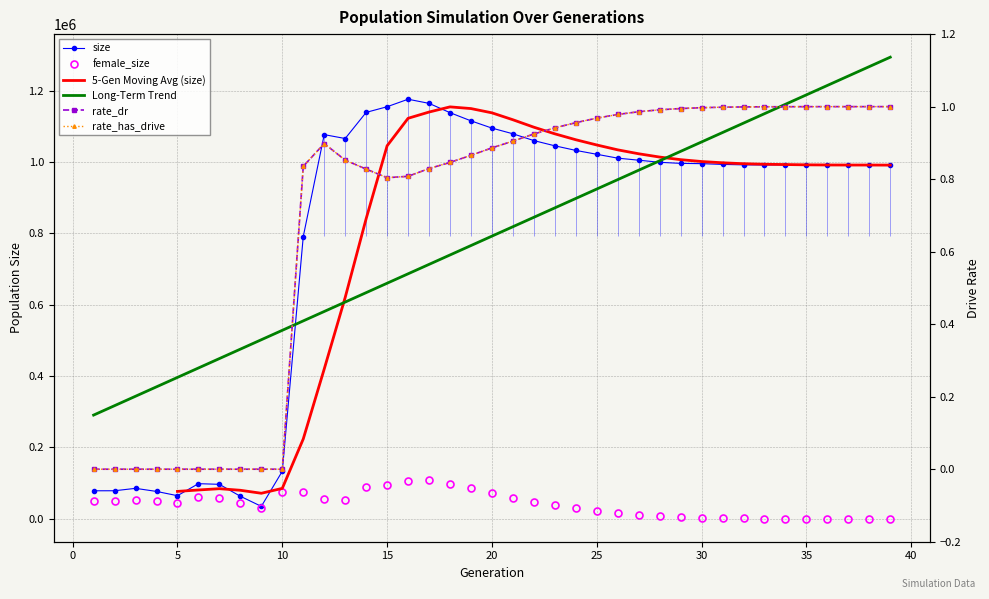

Which series has the largest total across all categories?

size